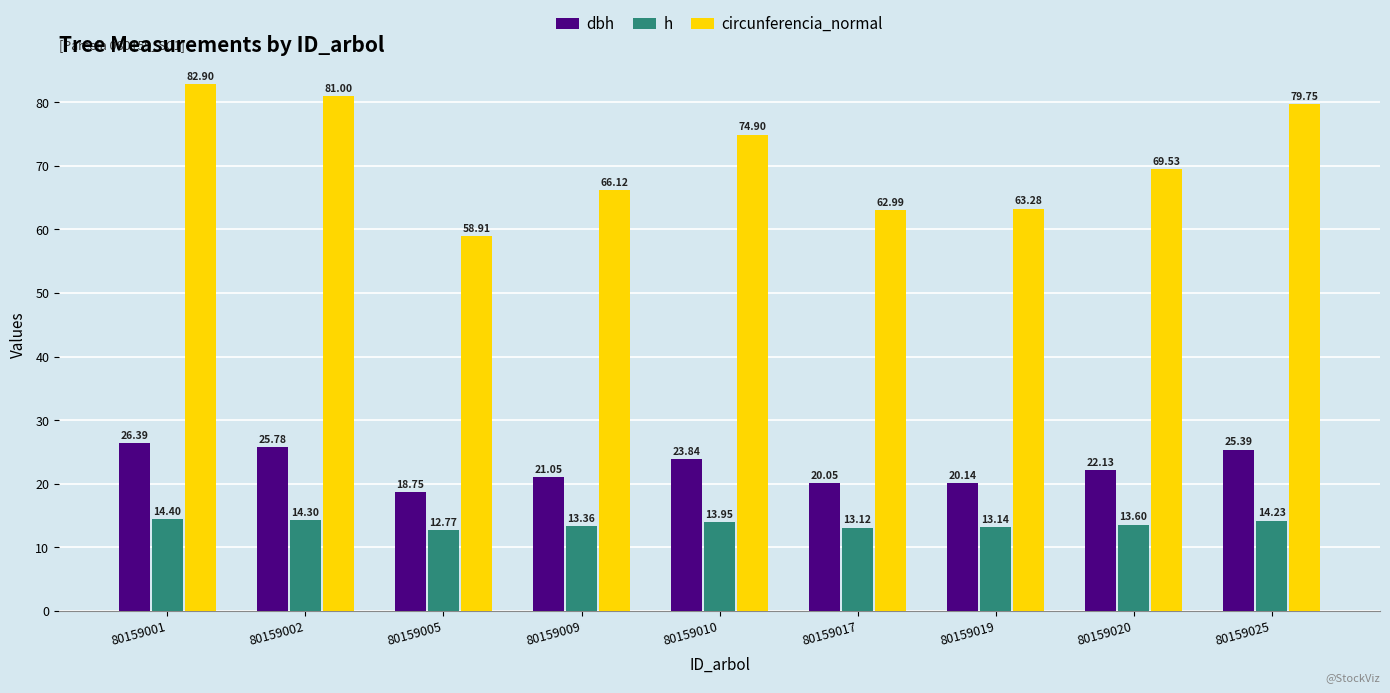

List the labels in order of dbh value, smallest first.

80159005, 80159017, 80159019, 80159009, 80159020, 80159010, 80159025, 80159002, 80159001